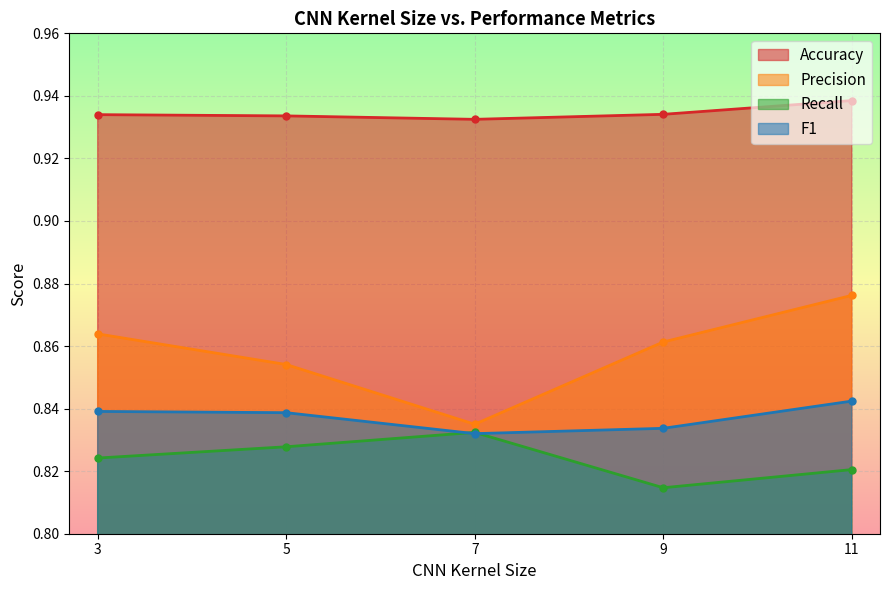

What is the sum of all Accuracy values?

4.7